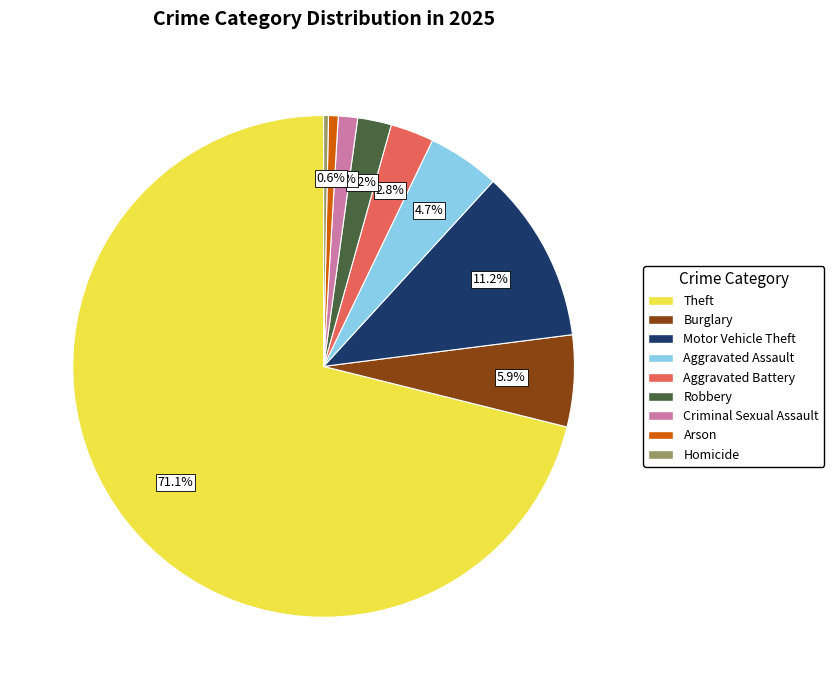

To the nearest percent, what percentage of the pie is Arson?

1%